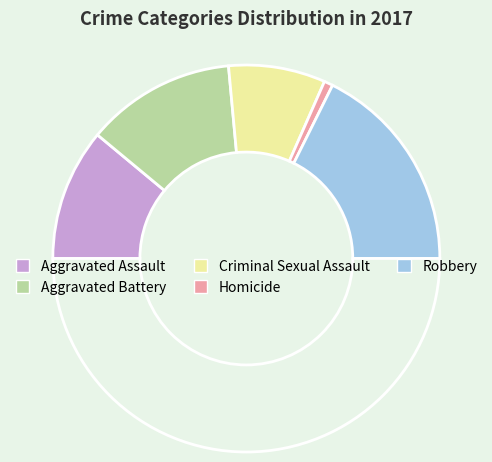

What is the smallest slice in the pie chart?

Homicide